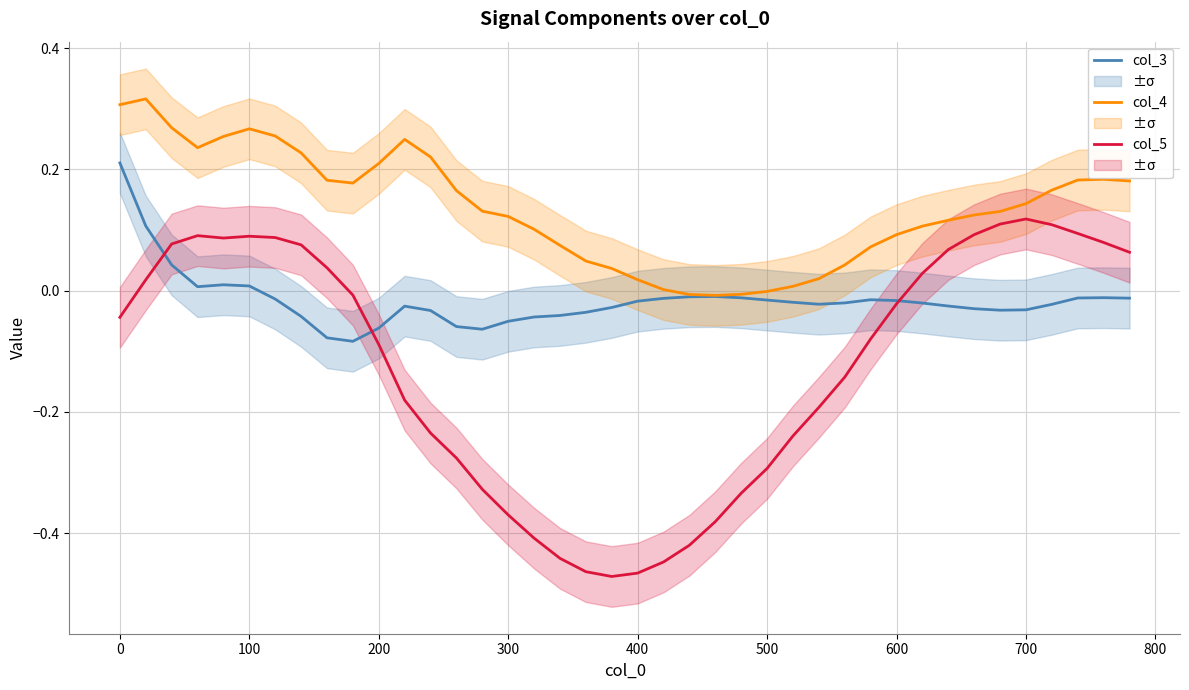

True or false: col_5 and col_4 cross at least once.

False